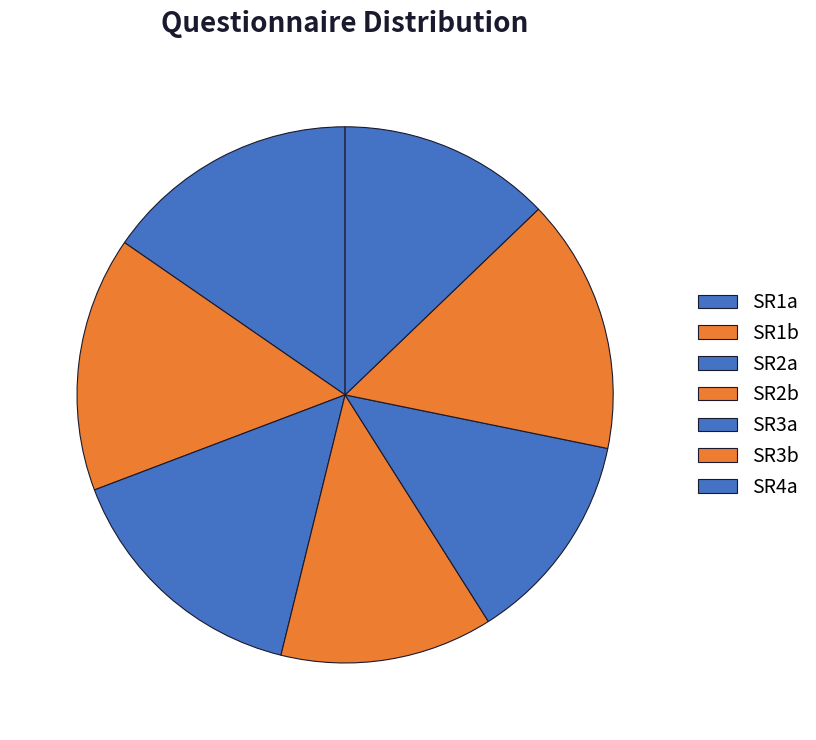

Do SR3a and SR2b together represent more than half of the pie?

No